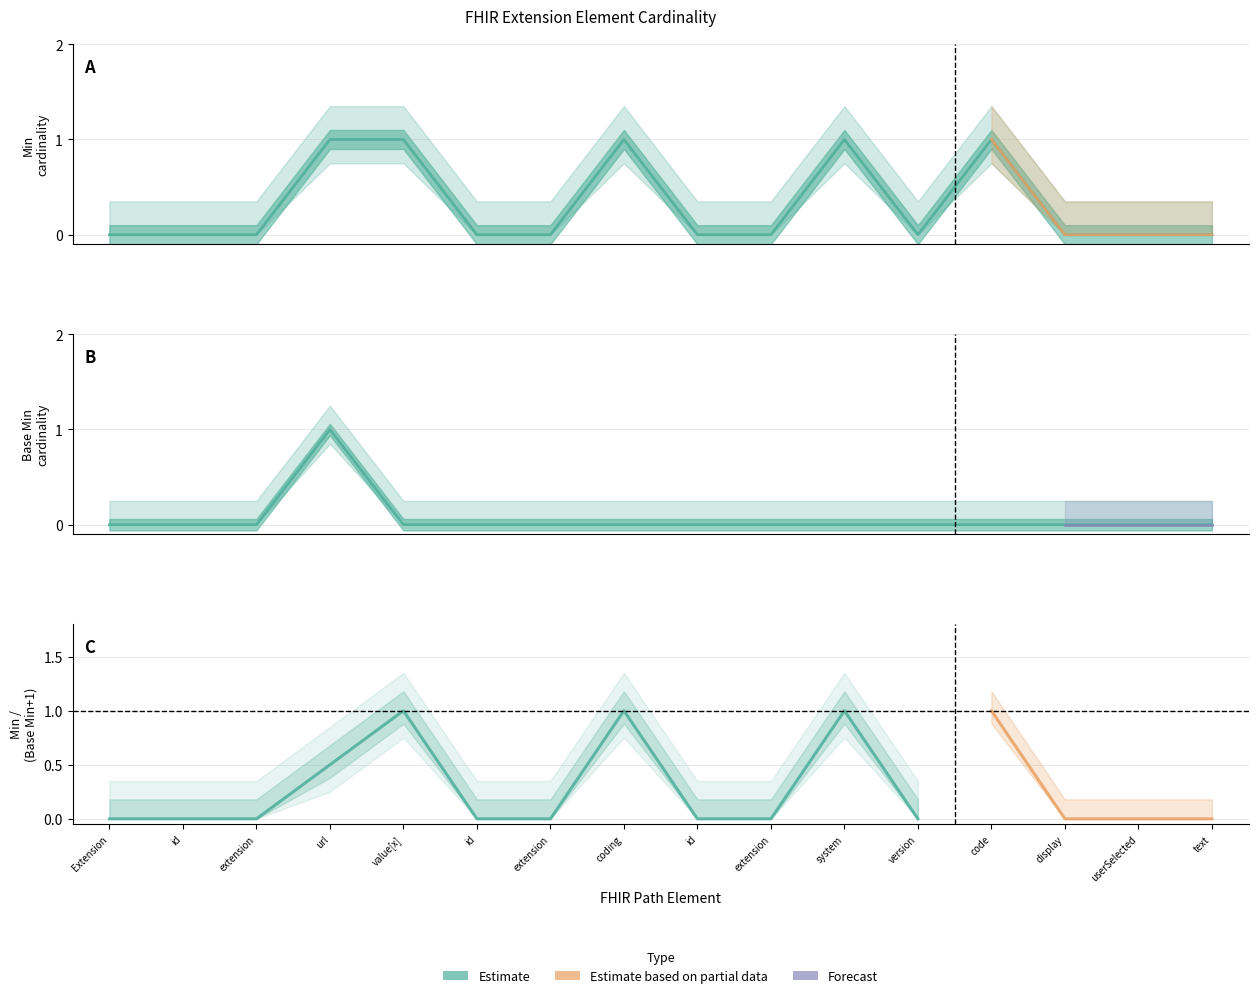

What position from the right is Extension.url?

13